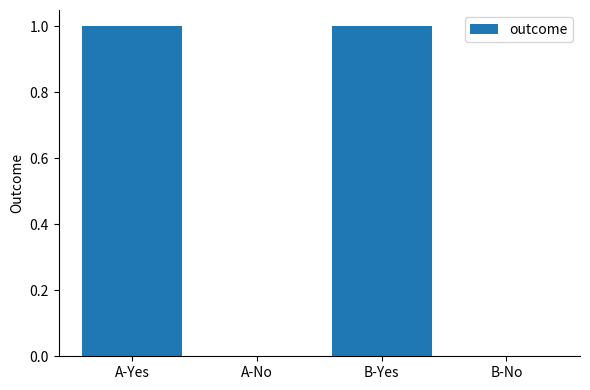

Is it true that the value at A-No is 0?

True